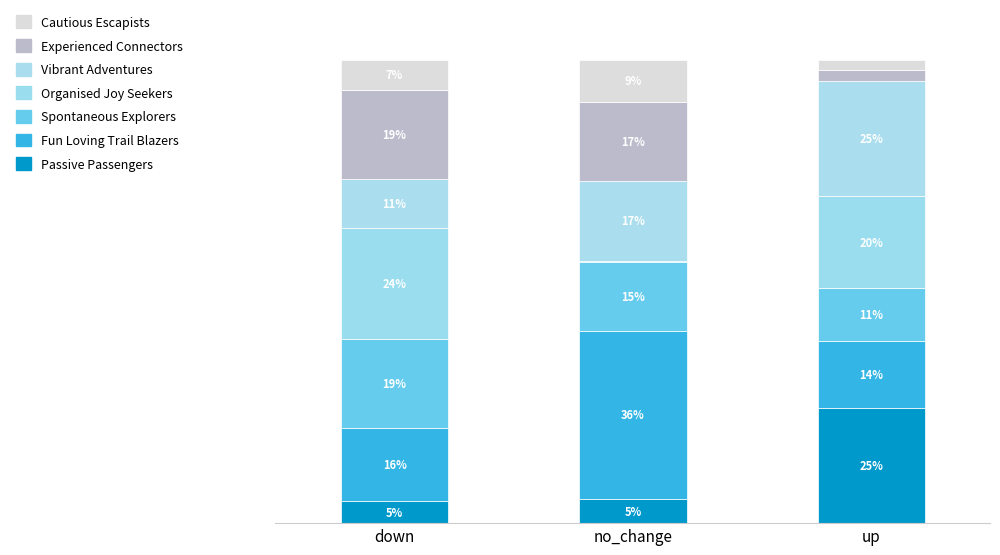

Which series has the largest range (max minus min)?

Organised Joy Seekers